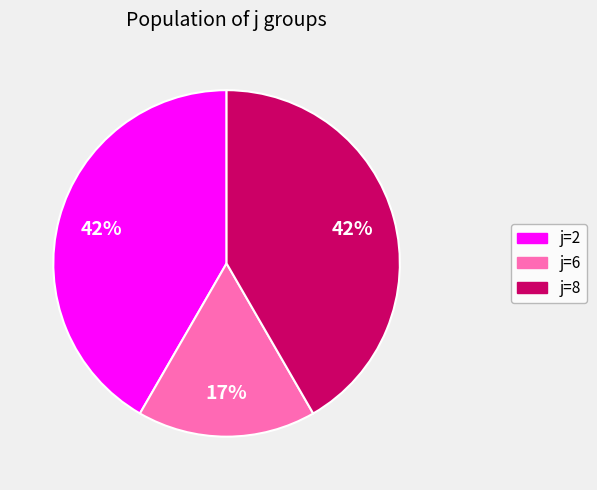

Combined, do j=2 and j=8 account for over 50%?

Yes